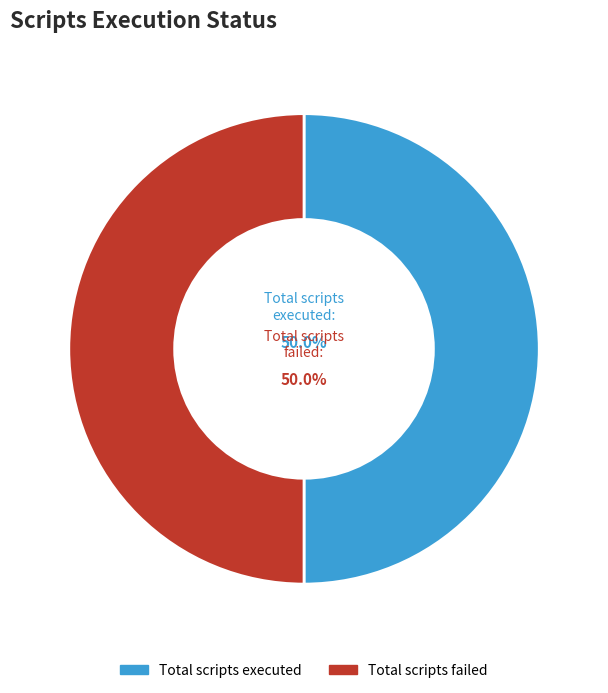

Do Total scripts executed: and Total scripts failed: together represent more than half of the pie?

Yes